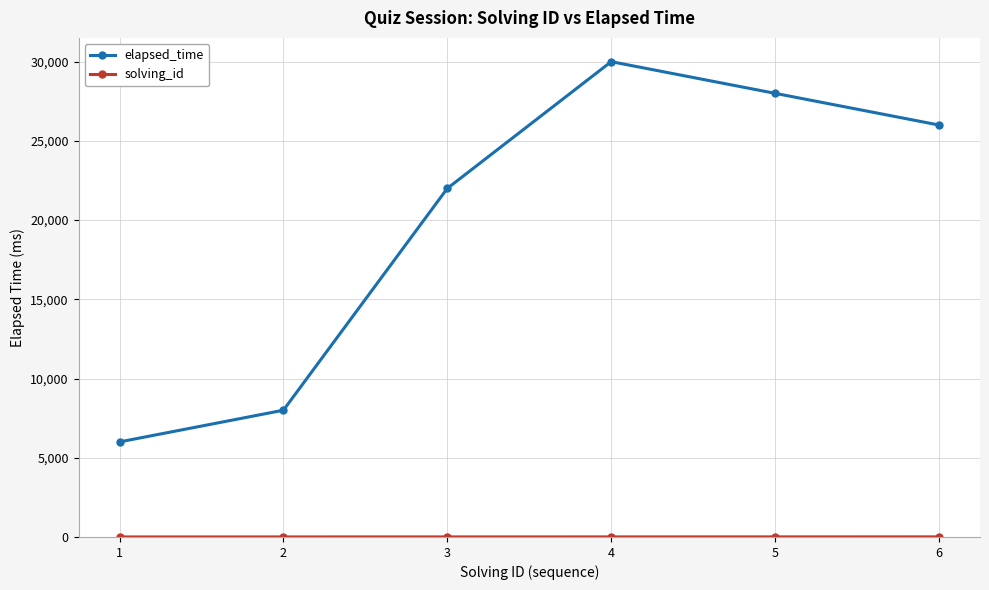

List the labels in order of elapsed_time value, smallest first.

1, 2, 3, 6, 5, 4